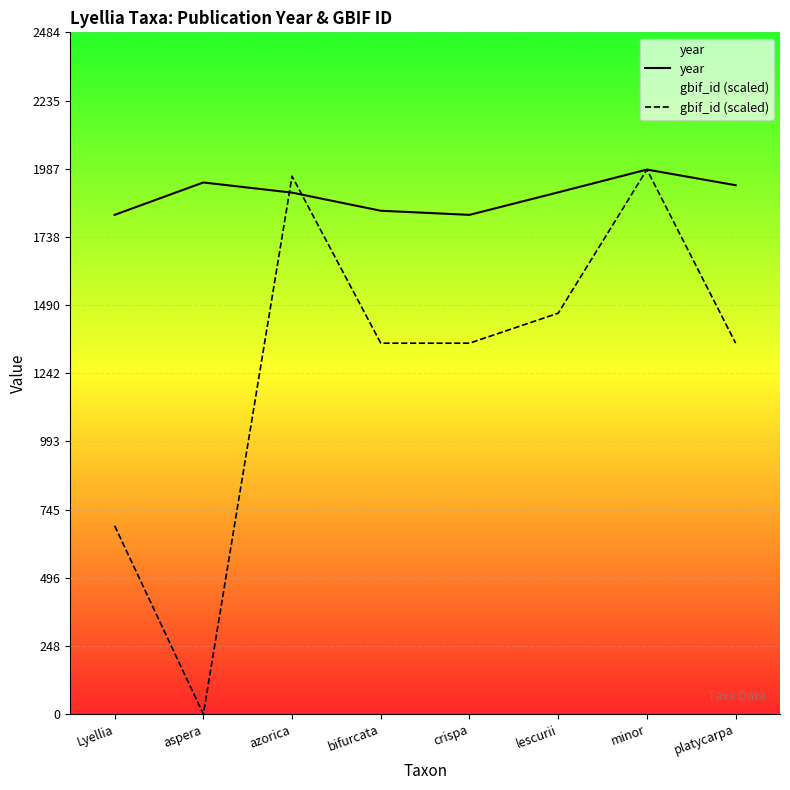

What are all the series names shown in the legend?

year, gbif_id (scaled)